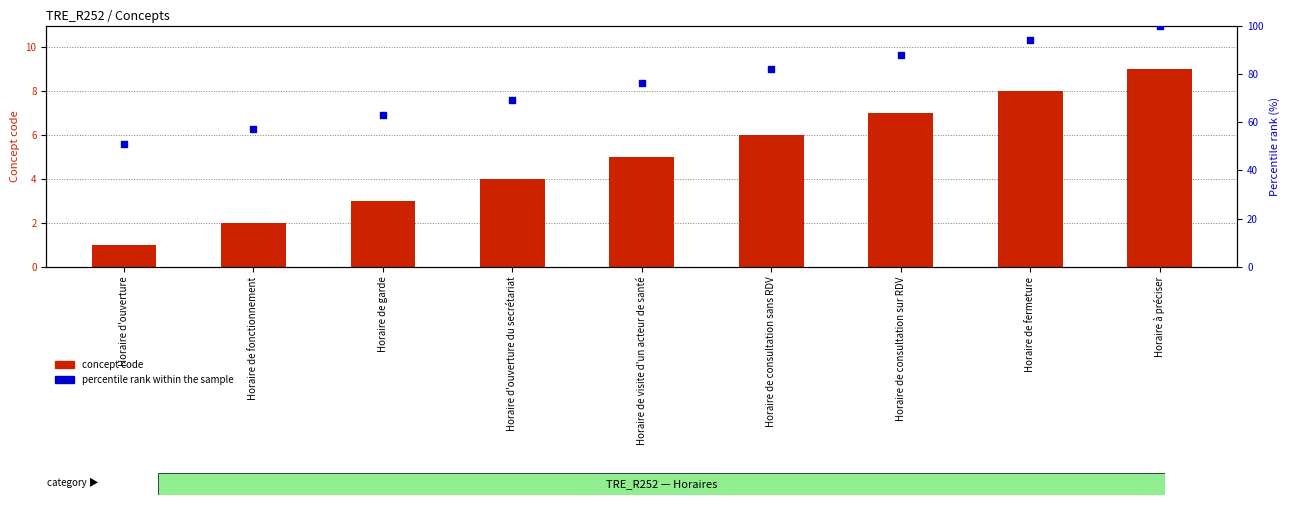

Which series has the largest total across all categories?

percentile rank within the sample